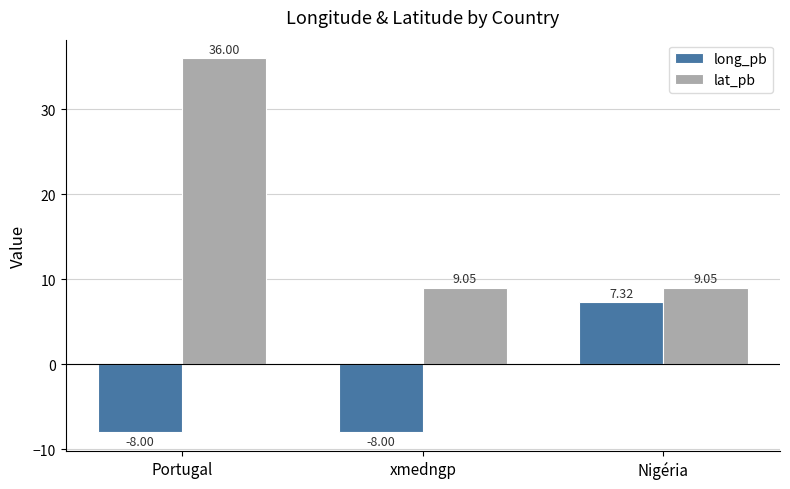

What is the maximum value for lat_pb?

36.0